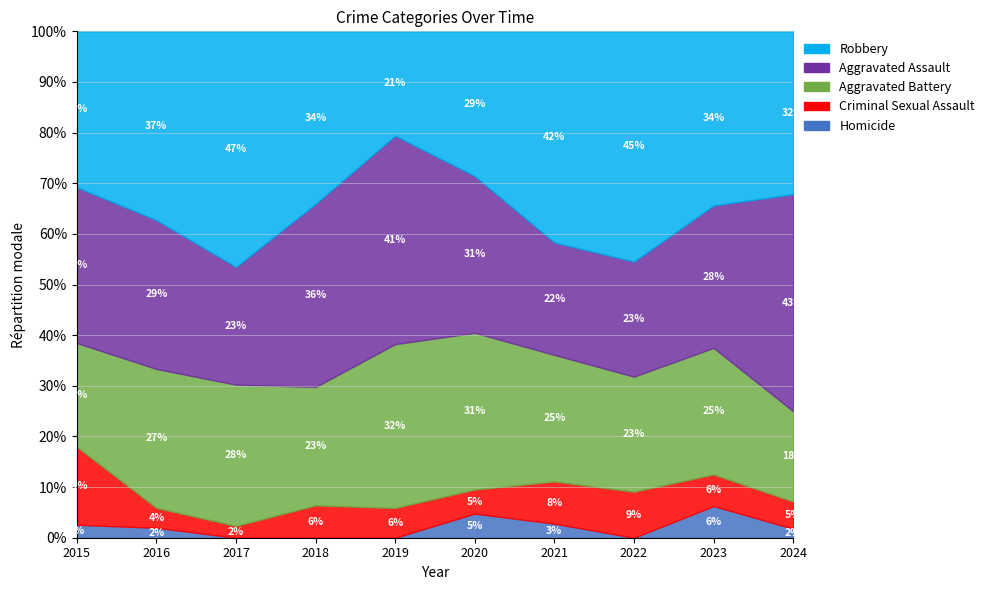

True or false: Aggravated Assault and Robbery intersect in this chart.

True